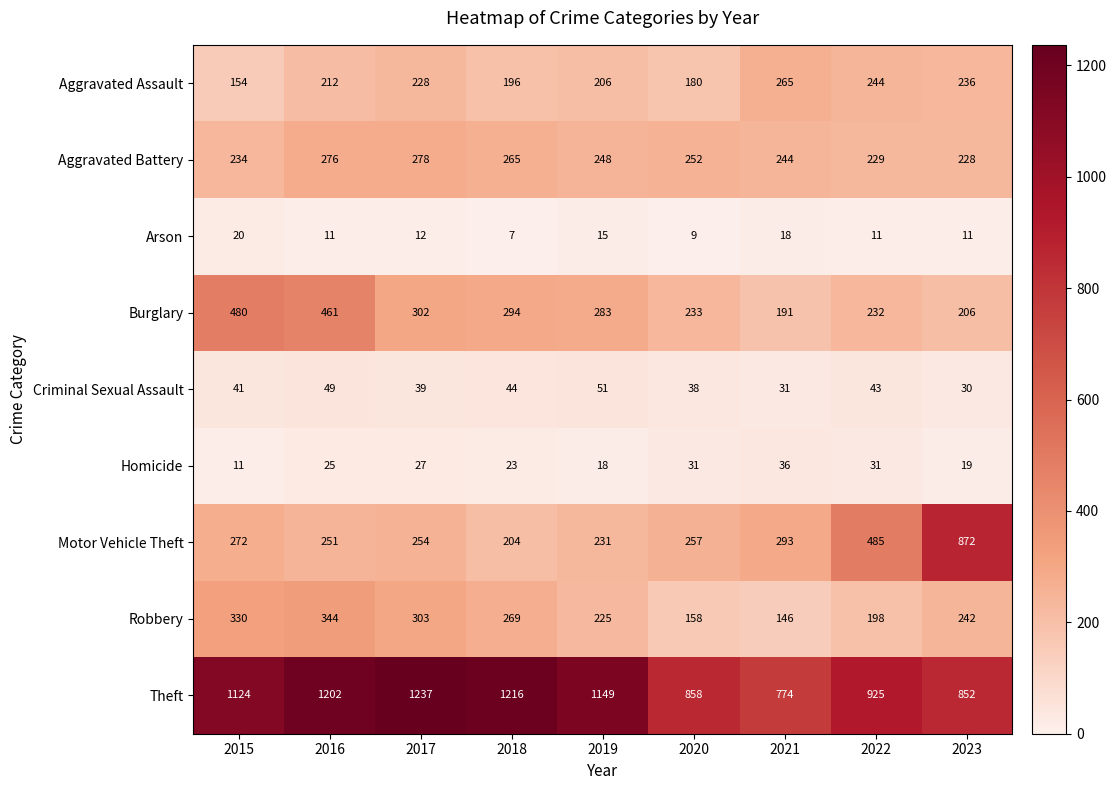

The value of Aggravated Battery at 2015 is 93. True or false?

False